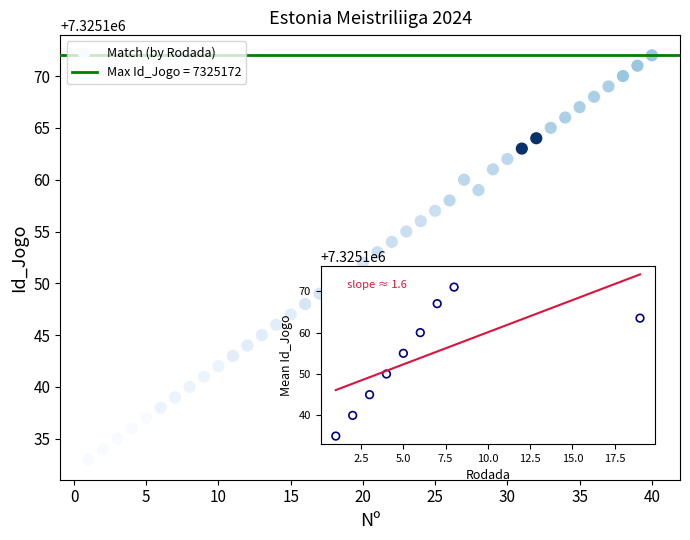

What is the range of X values (max minus min)?

39